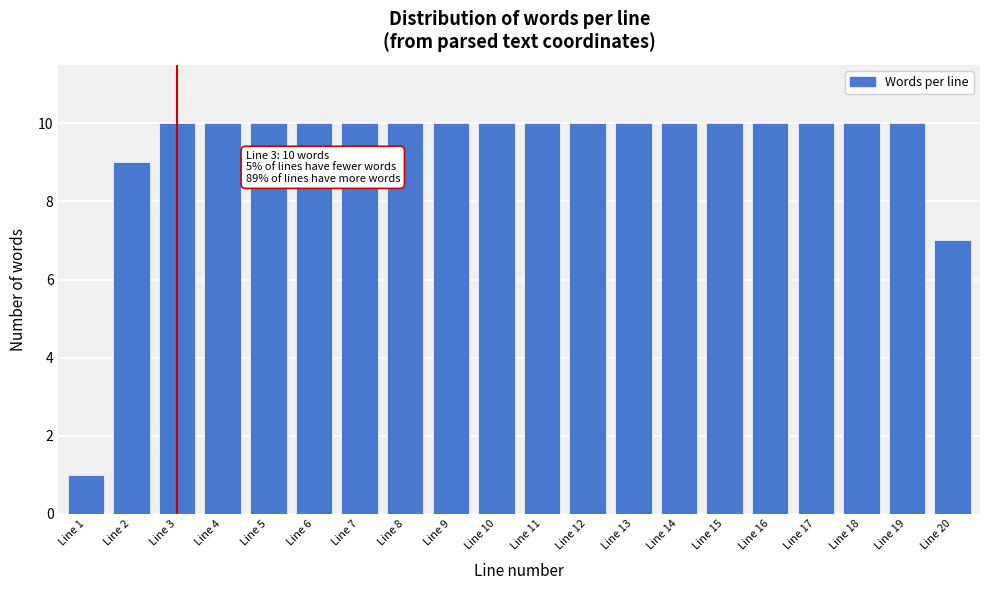

Reading right to left, transcribe all the data shown in this chart.

Line 20=7	Line 19=10	Line 18=10	Line 17=10	Line 16=10	Line 15=10	Line 14=10	Line 13=10	Line 12=10	Line 11=10	Line 10=10	Line 9=10	Line 8=10	Line 7=10	Line 6=10	Line 5=10	Line 4=10	Line 3=10	Line 2=9	Line 1=1